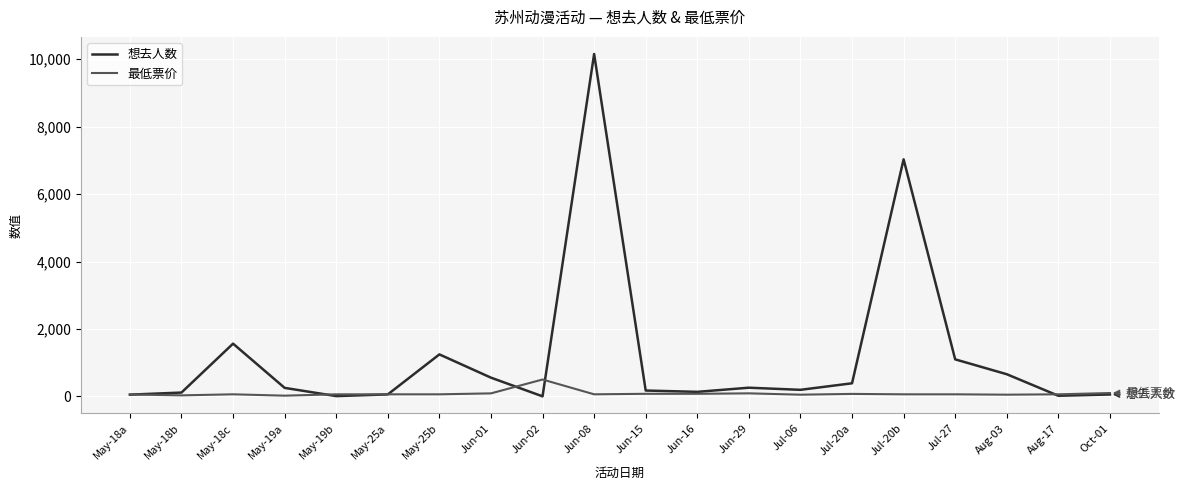

Which series has the largest total across all categories?

想去人数